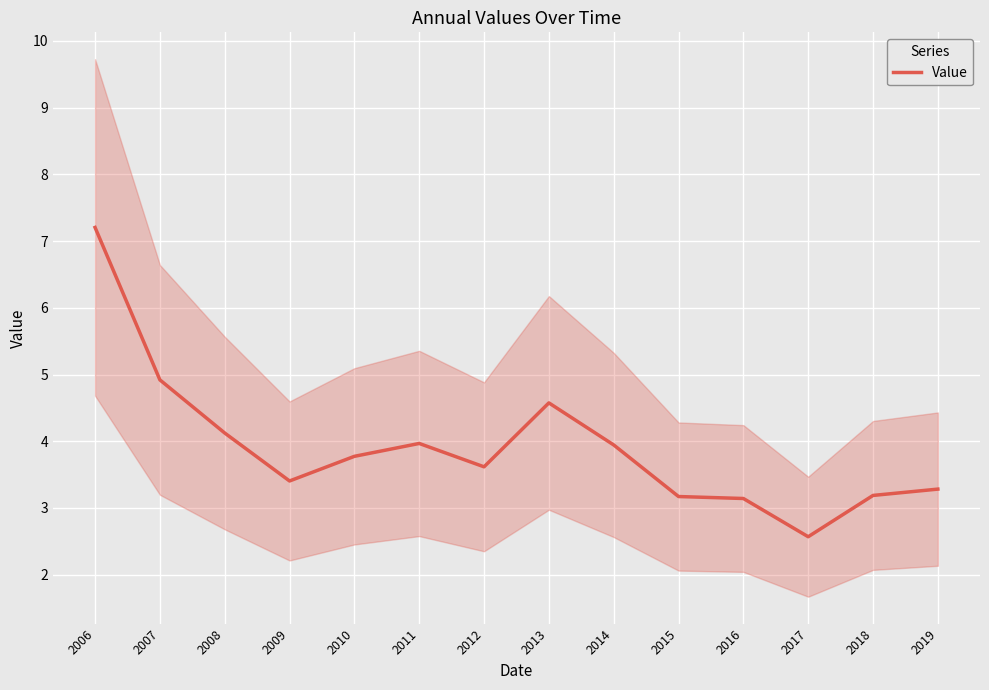

What is the difference between the maximum and minimum values?

4.6